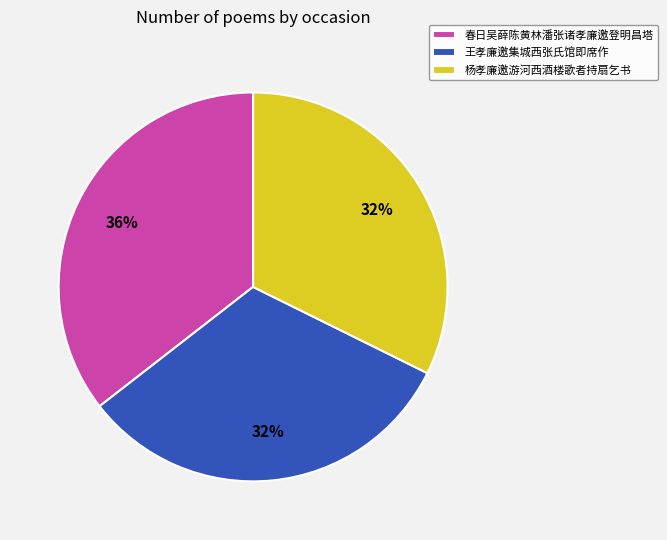

To the nearest percent, what portion does 春日吴薛陈黄林潘张诸孝廉邀登明昌塔 represent?

36%